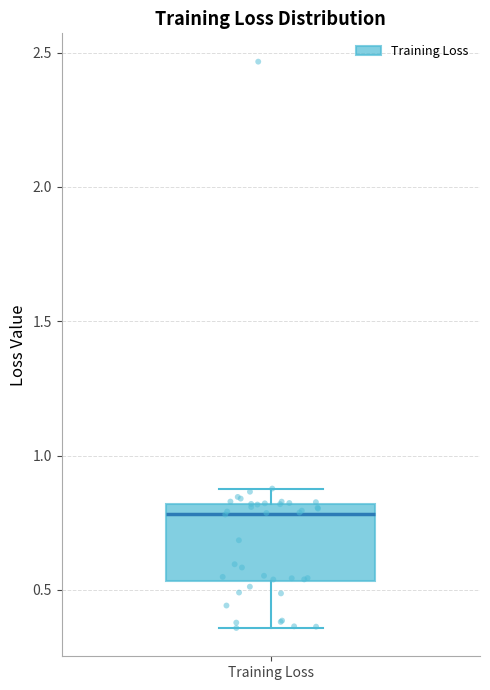

Transcribe this box plot: give where the median line is, the range the box spans, and where the two whiskers end, as read against the y-axis. The values are not printed on the chart, so give them approximately, as read against the axis.

median 0.80 (just below the box's upper edge), box 0.55 to 0.80, whiskers 0.35 to 0.90